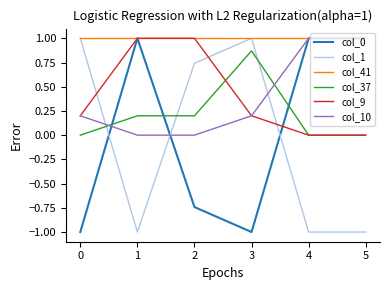

Does the chart display data point markers on the line(s)?

No